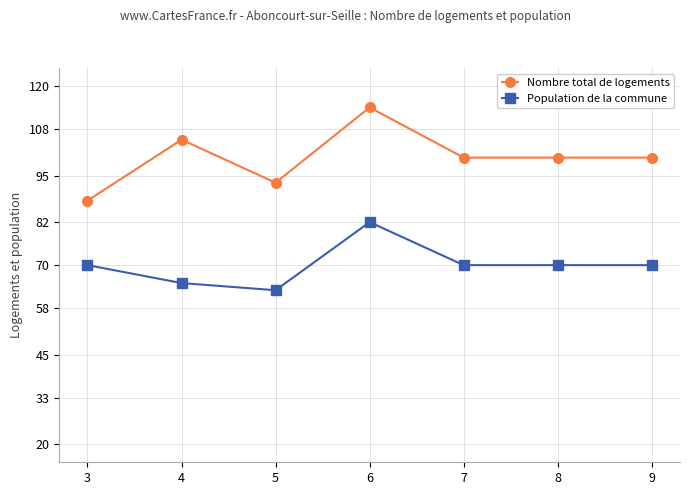

Does the chart display data point markers on the line(s)?

Yes